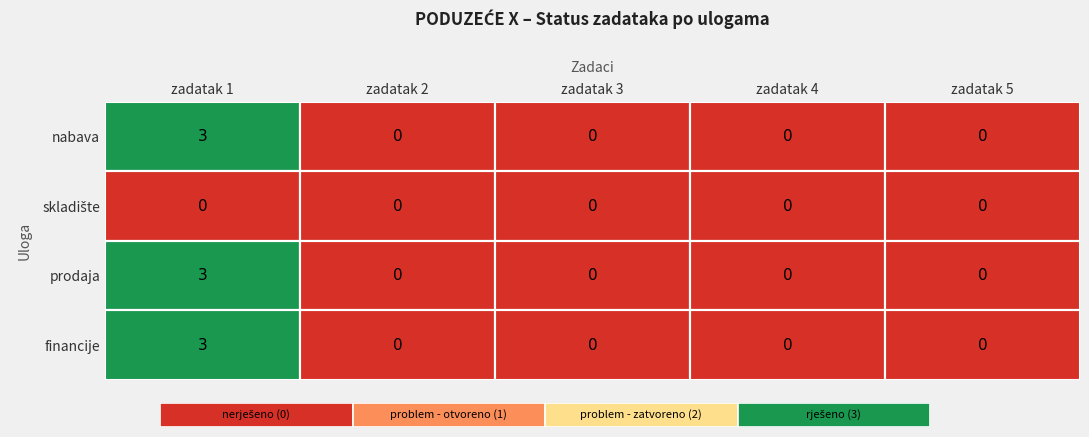

Reading left to right, extract all data points from this chart.

nabava: 3	0	0	0	0
skladište: 0	0	0	0	0
prodaja: 3	0	0	0	0
financije: 3	0	0	0	0